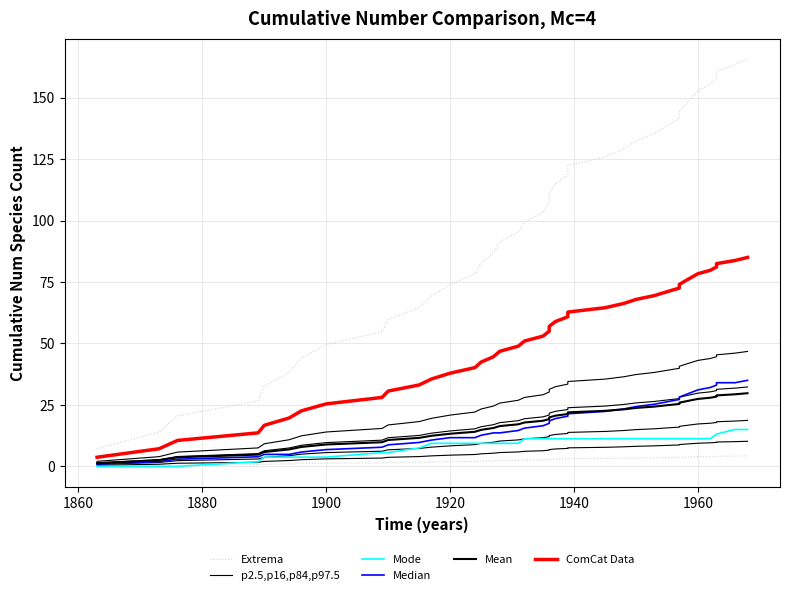

What is the value of the Median point at the 33rd from the left?

29.2